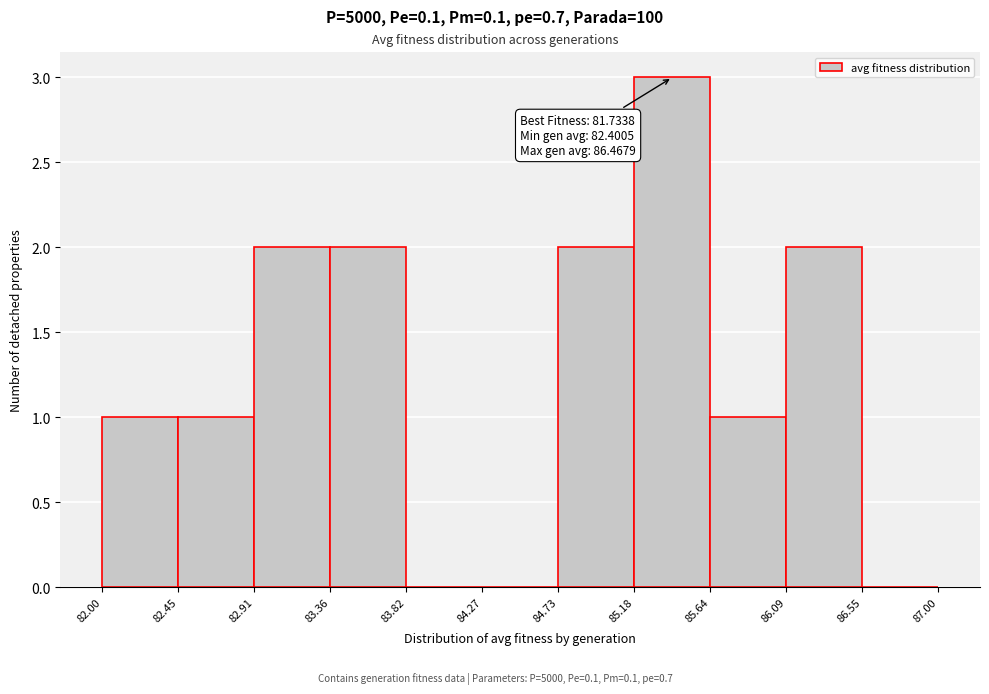

Over which range of the x-axis is the bar tallest?

85.18 to 85.64